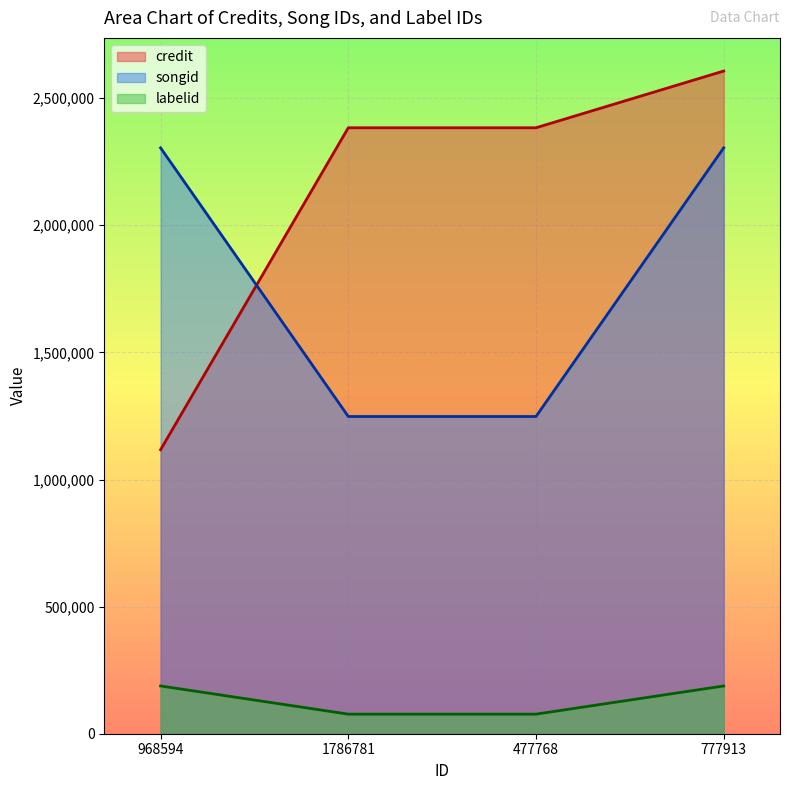

What is the sum of all songid values?

7104801